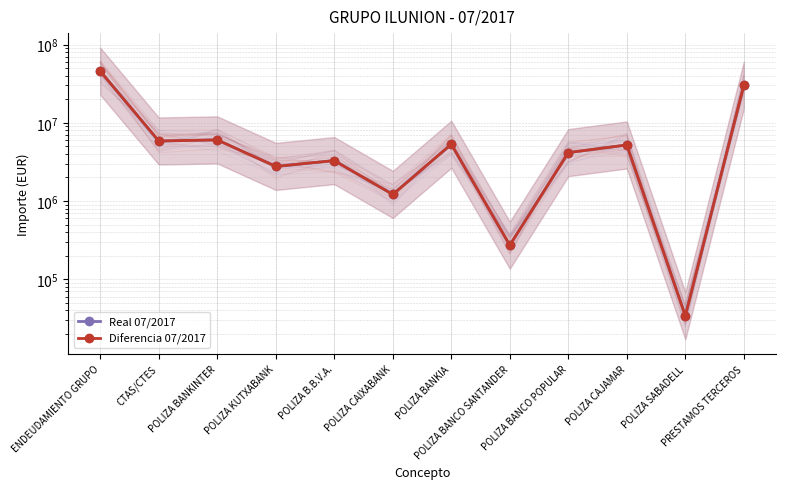

What is the total value across all series at POLIZA CAJAMAR?

10399527.7